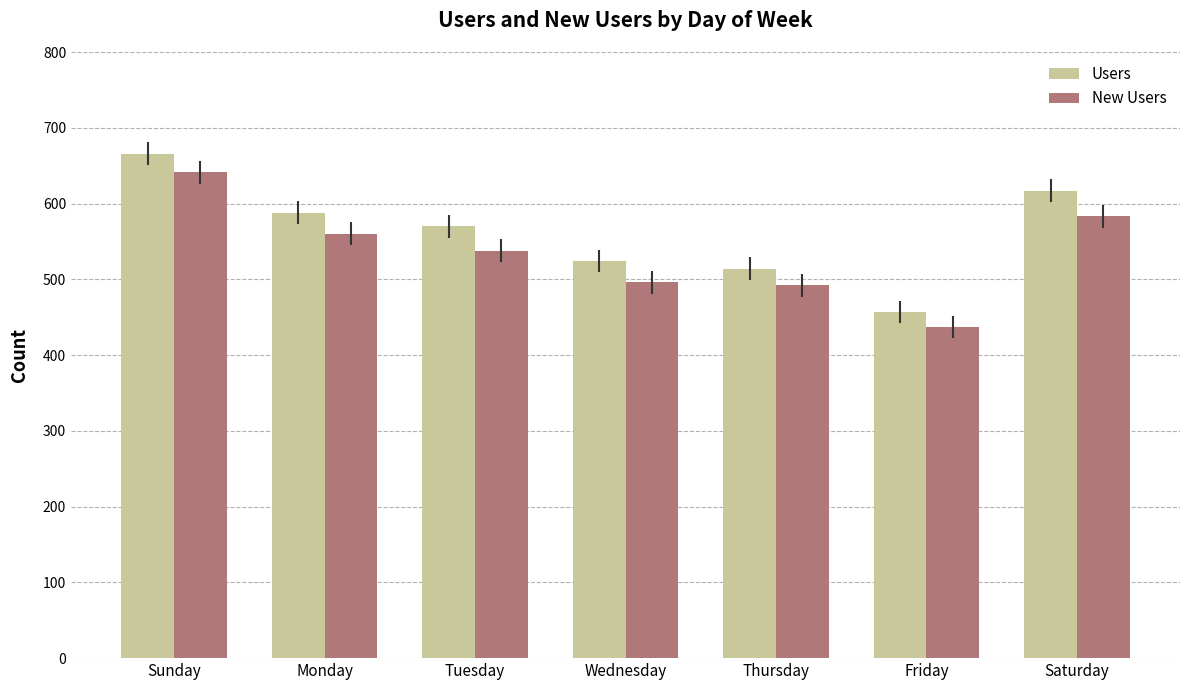

Is it true that New Users equals 560 at Monday?

True